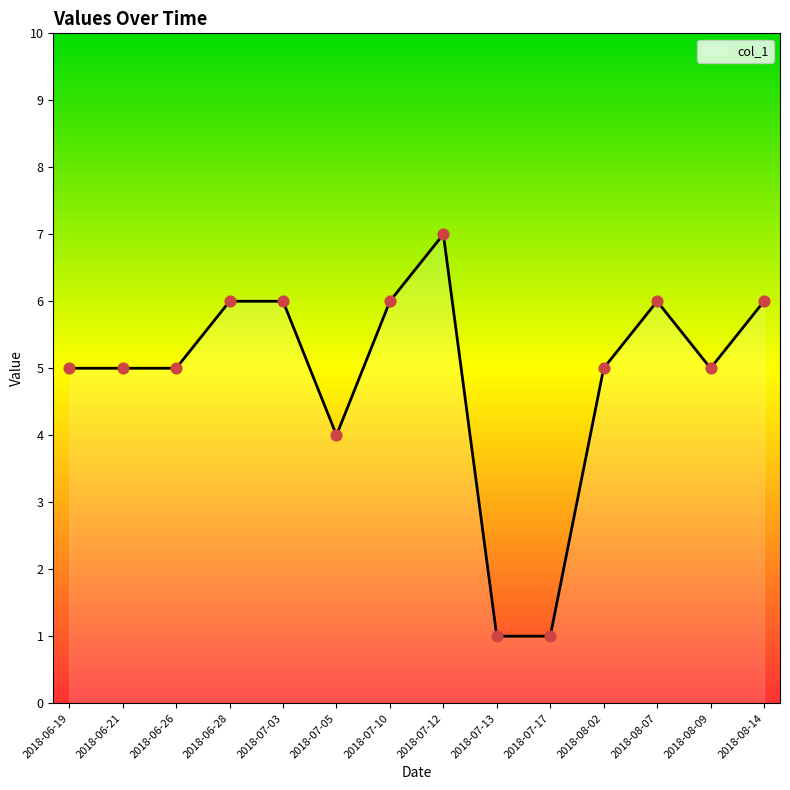

Between 2018-07-17 and 2018-06-21, which is larger?

2018-06-21